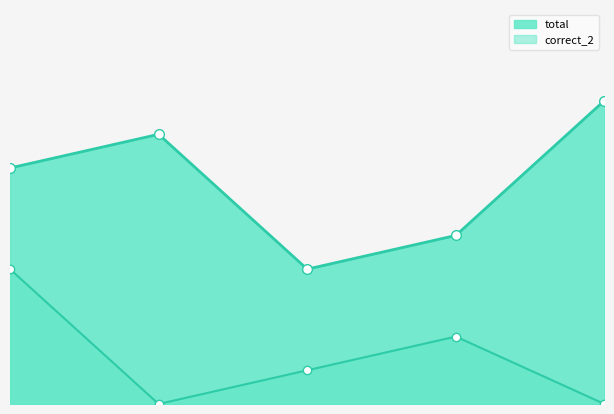

What is the difference between the maximum and minimum values in the total series?

5.0